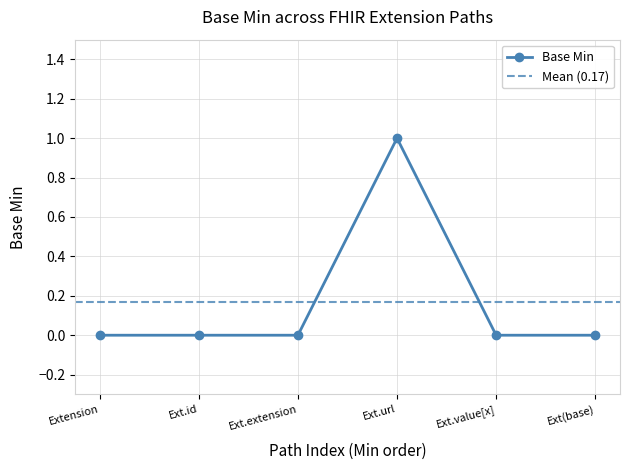

How many interior local peaks (higher than both neighbors) does the data have?

1